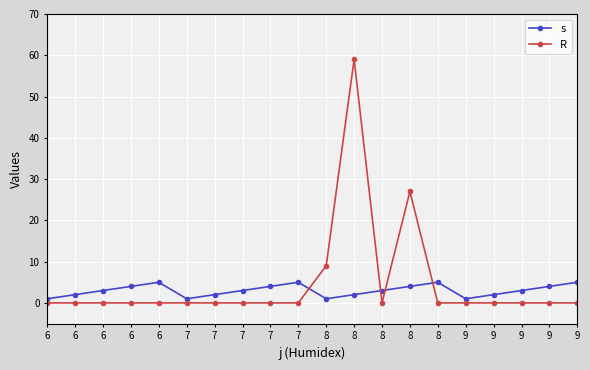

The R series shows 27 at 8. True or false?

True